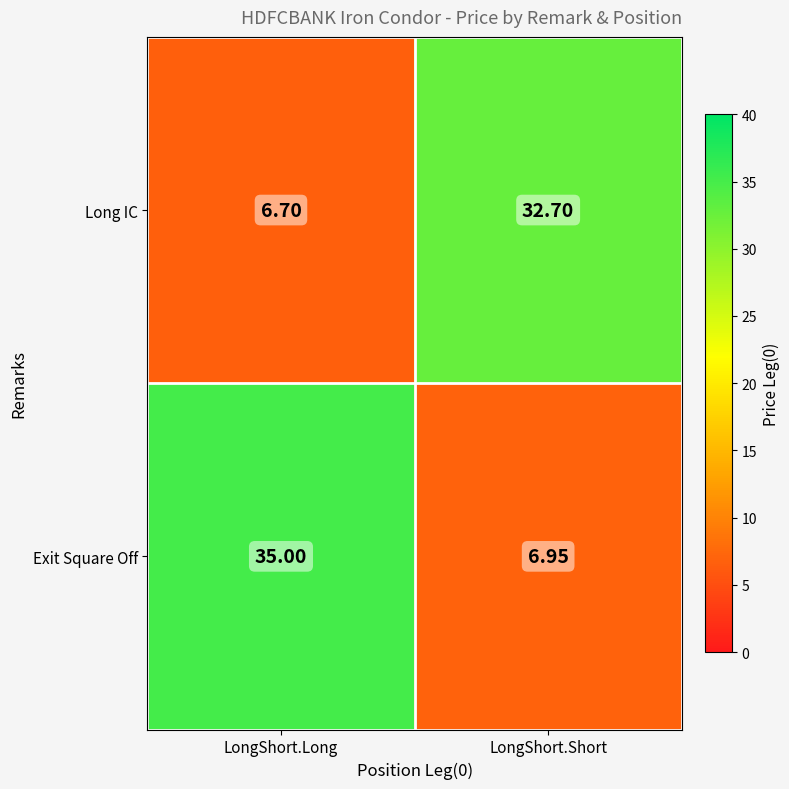

Which series has the widest spread of values?

Exit Square Off